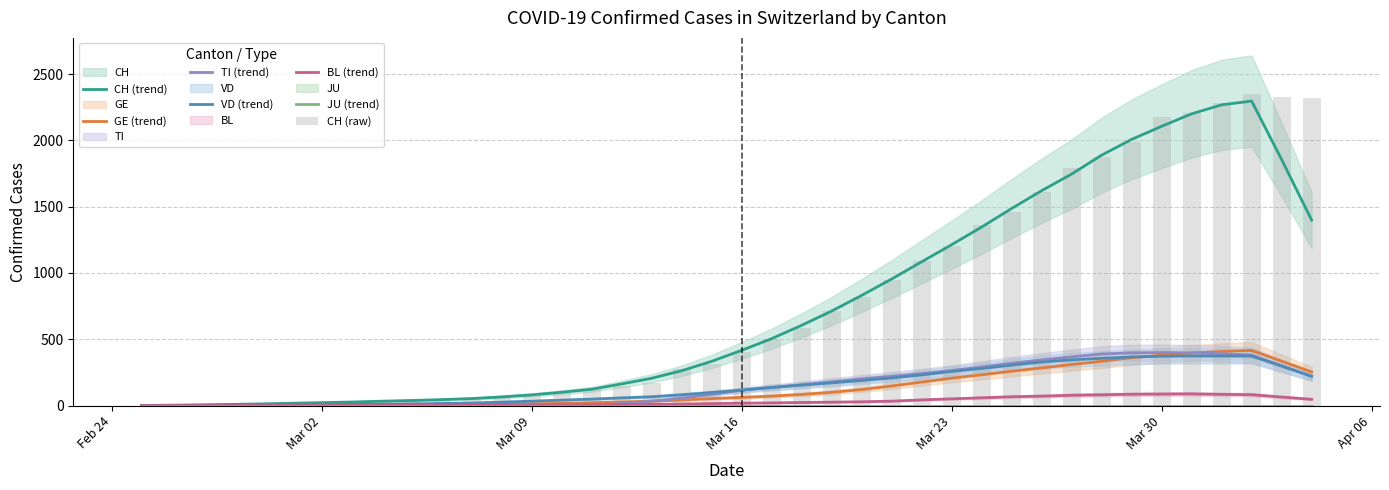

What is the sum of all VD values?

5998.4